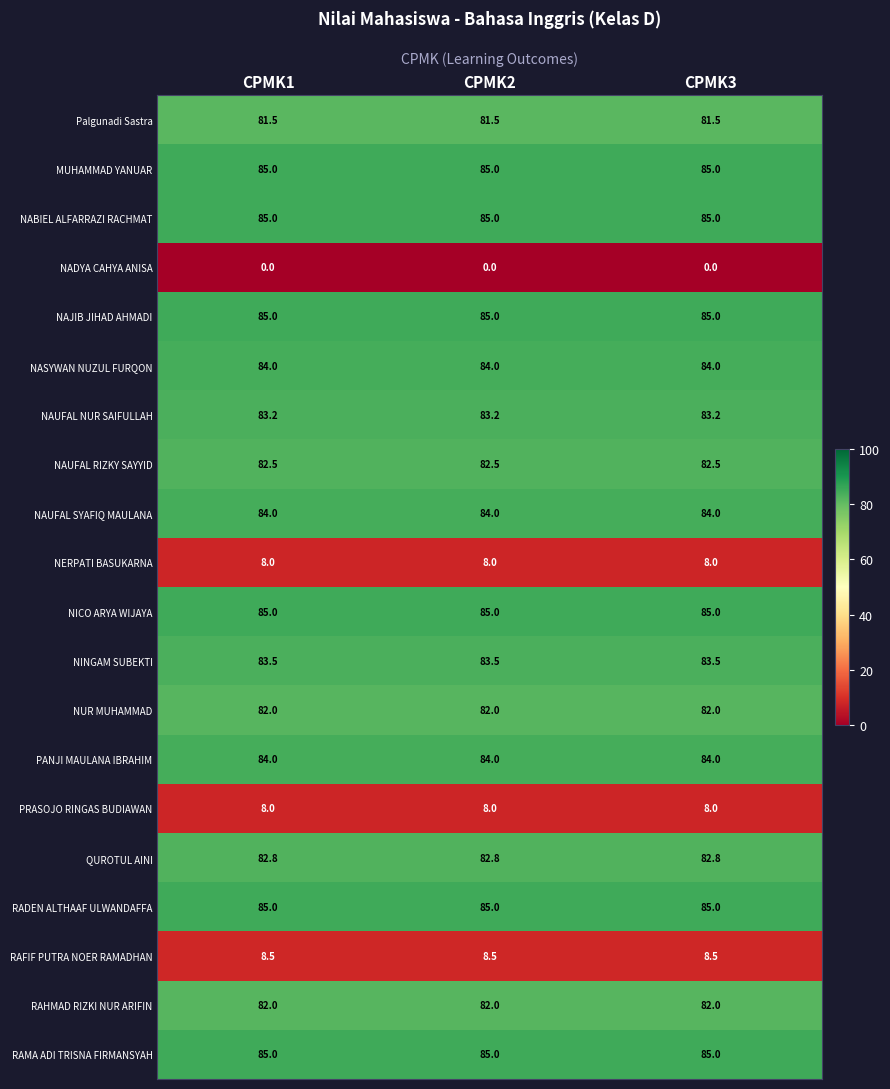

What is the sum of the NAUFAL NUR SAIFULLAH values at CPMK1 and CPMK2?

166.4